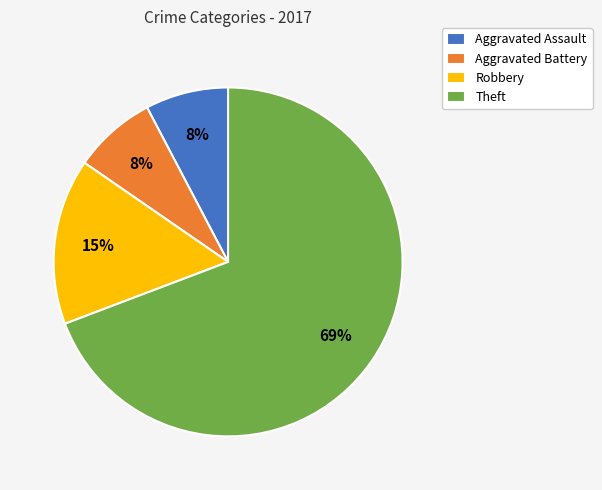

Is it true that Aggravated Assault is 17% of the pie?

False